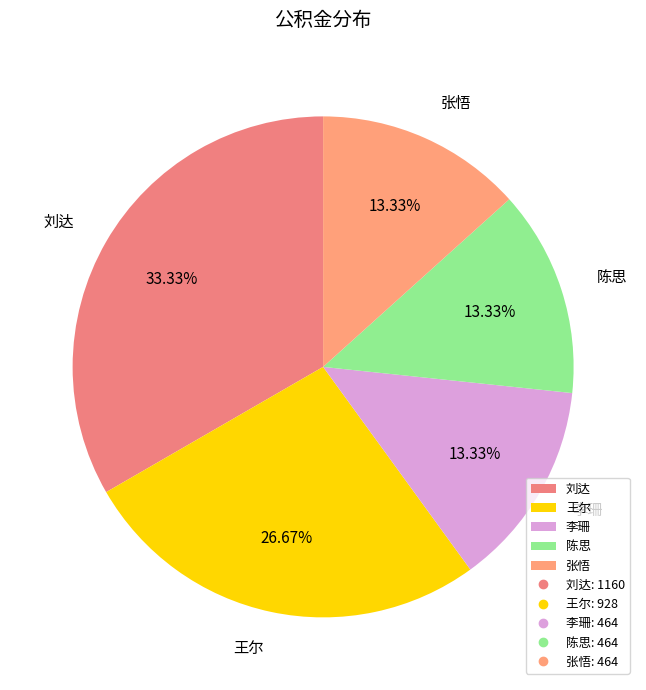

Is there a majority slice in this chart?

No